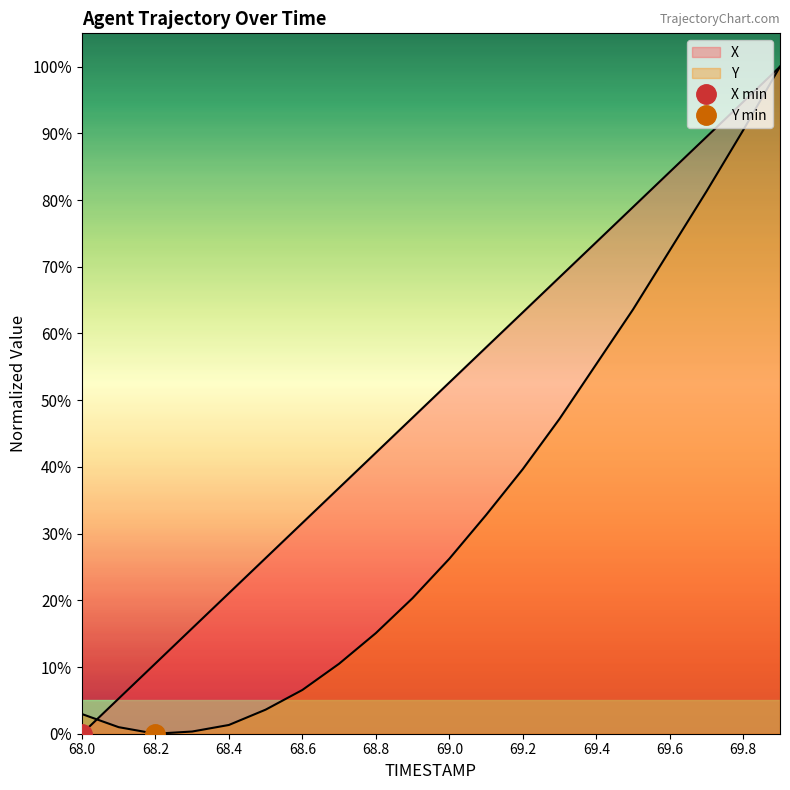

Rank the series at 69.4 from lowest to highest value.

Y, X